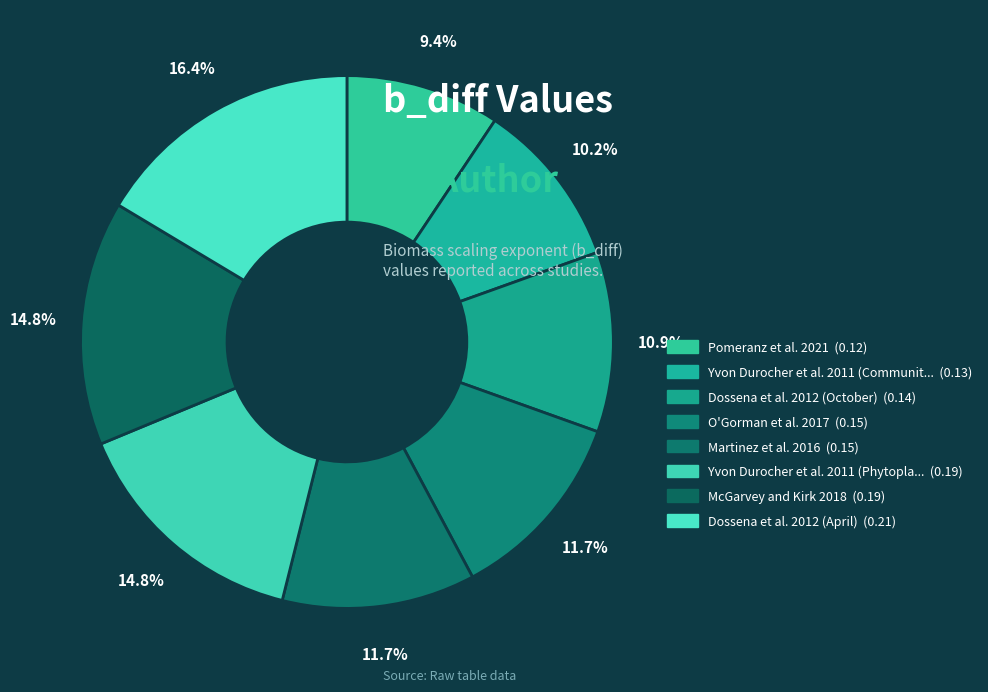

How many slices are in this pie chart?

8